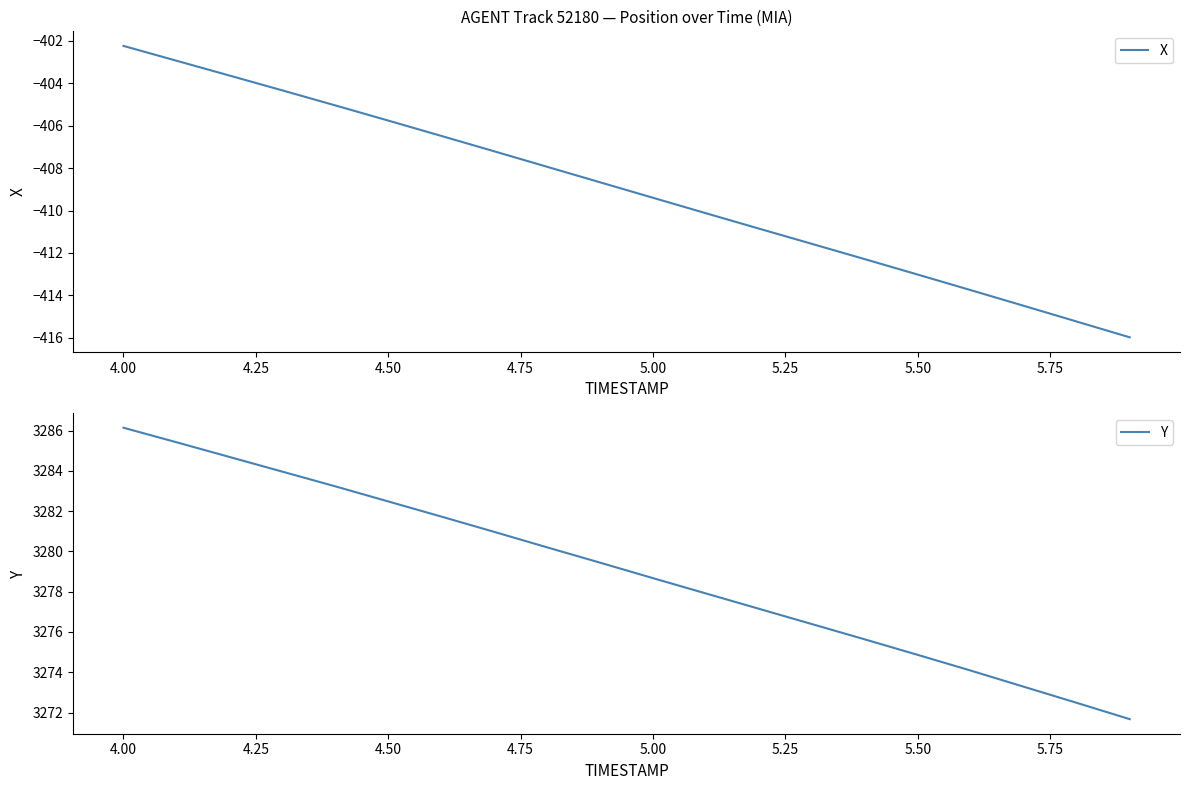

What is the minimum value shown in the chart?

-416.0